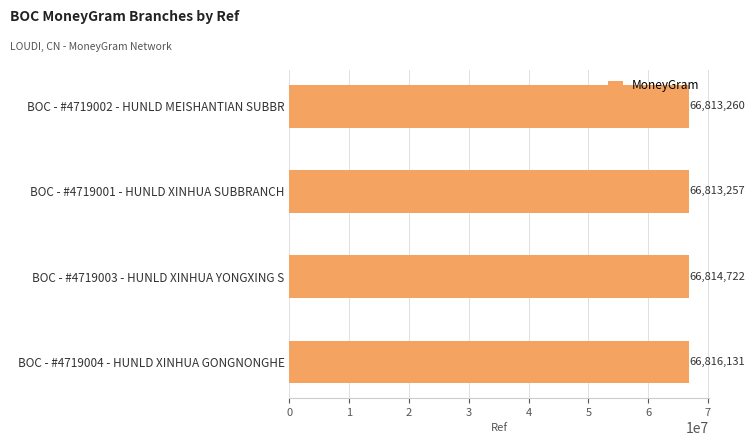

What value does the data have at BOC - #4719004 - HUNLD XINHUA GONGNONGHE, to the nearest 10?

66816130